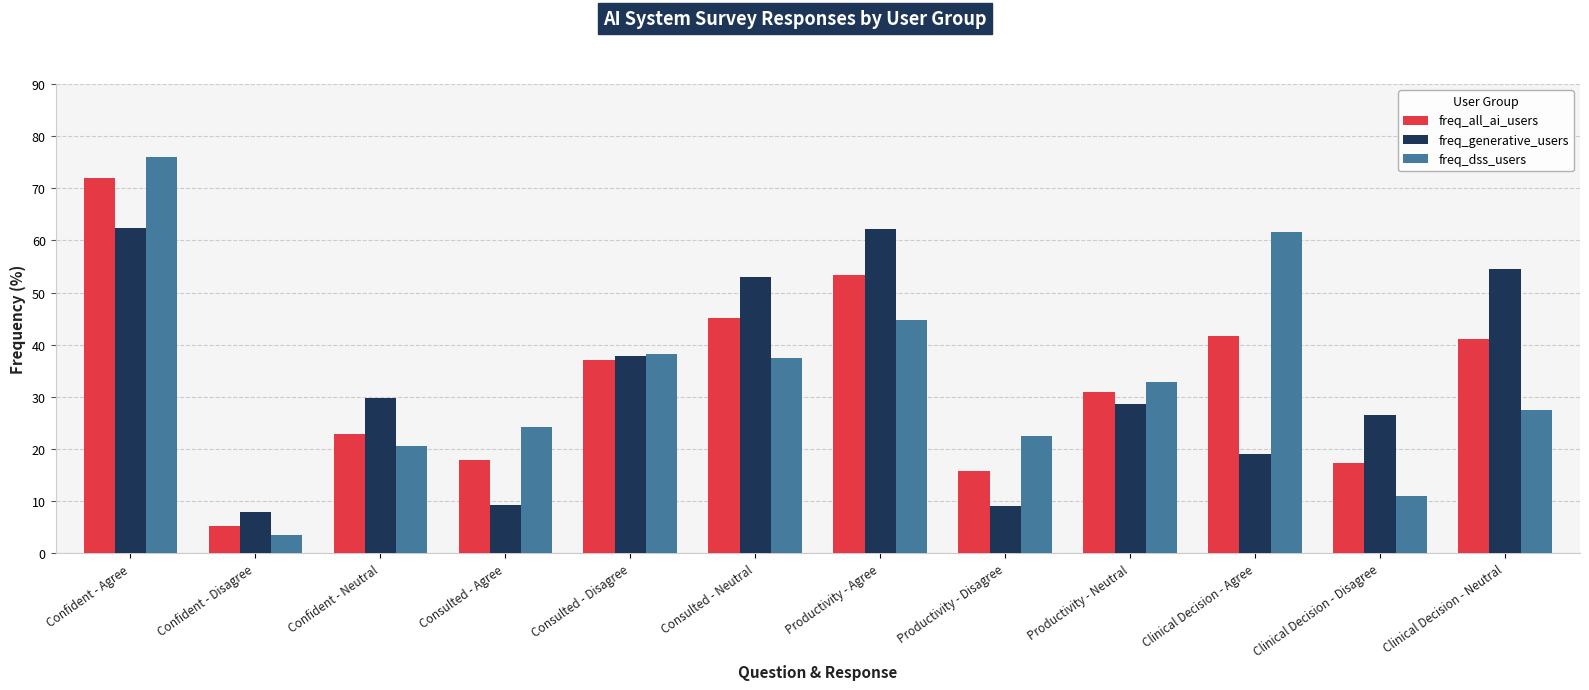

List the labels in order of freq_dss_users value, largest first.

Confident - Agree, Clinical Decision - Agree, Productivity - Agree, Consulted - Disagree, Consulted - Neutral, Productivity - Neutral, Clinical Decision - Neutral, Consulted - Agree, Productivity - Disagree, Confident - Neutral, Clinical Decision - Disagree, Confident - Disagree